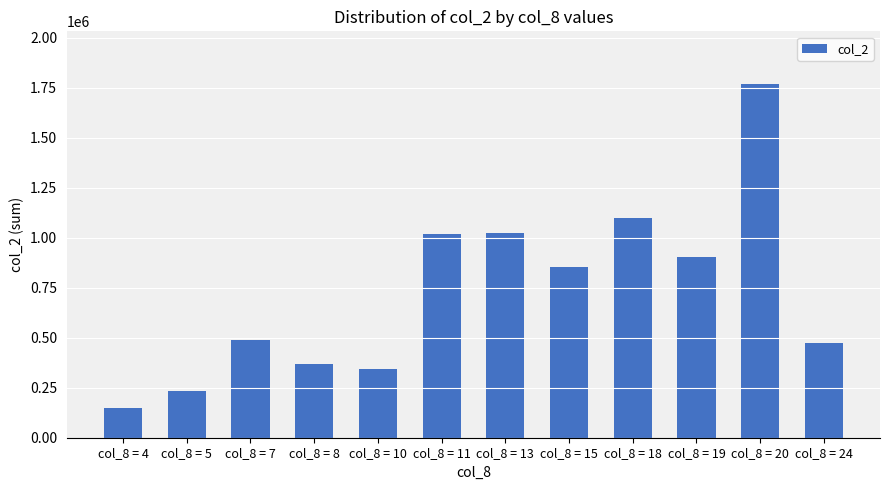

Does the chart contain any negative values?

No